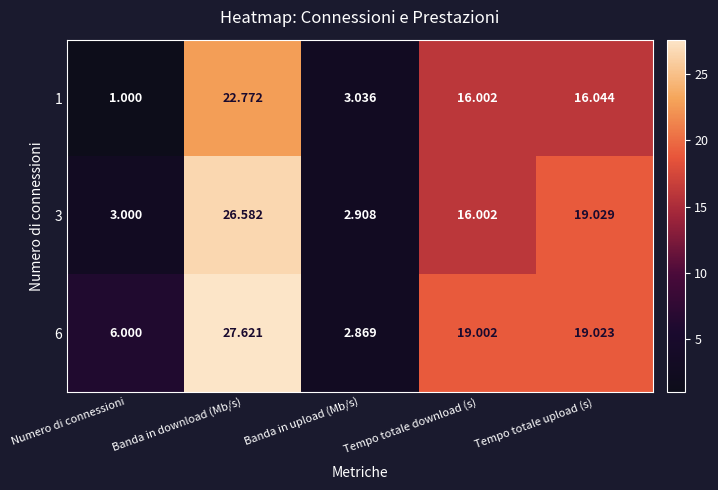

Between Numero di connessioni and Banda in download (Mb/s), which series saw the biggest shift?

3